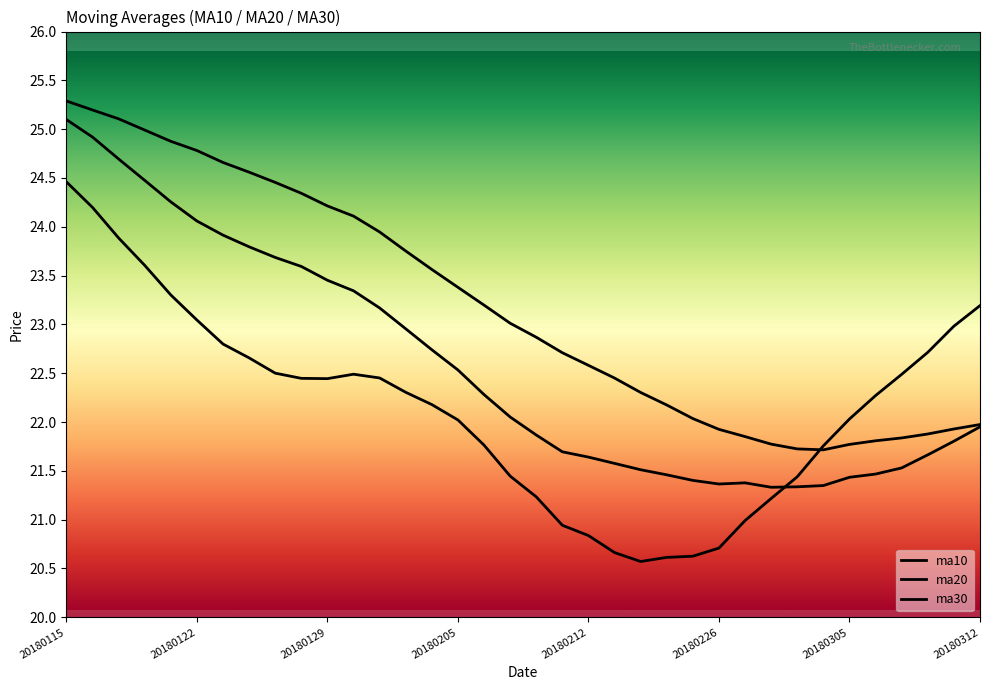

What is the smallest value displayed?

20.6